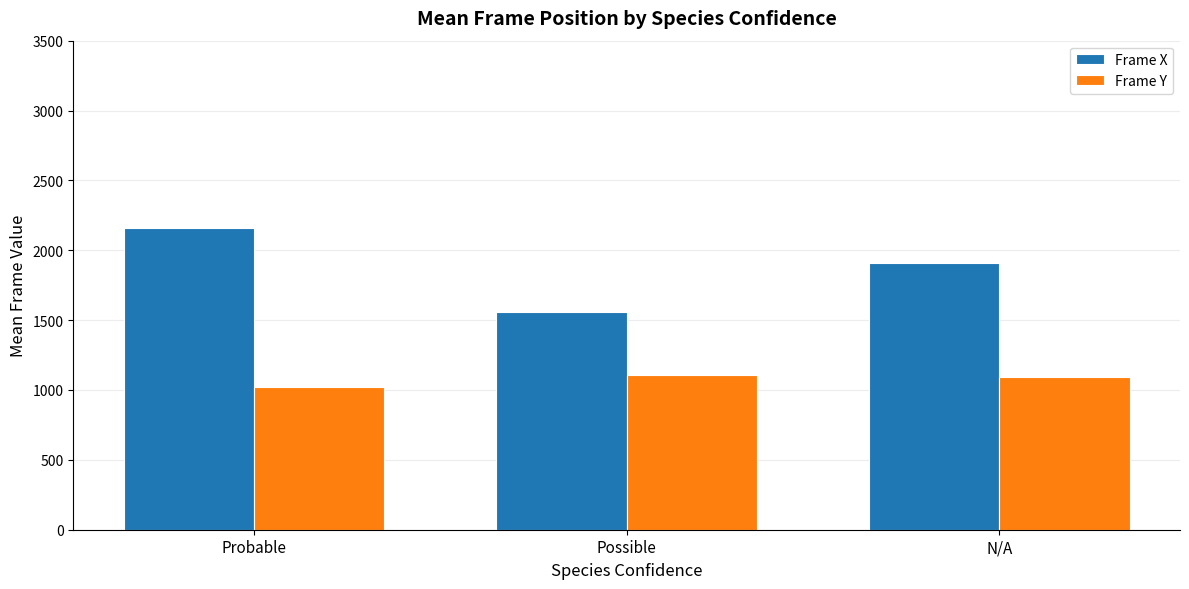

Which series has the widest spread of values?

Frame X